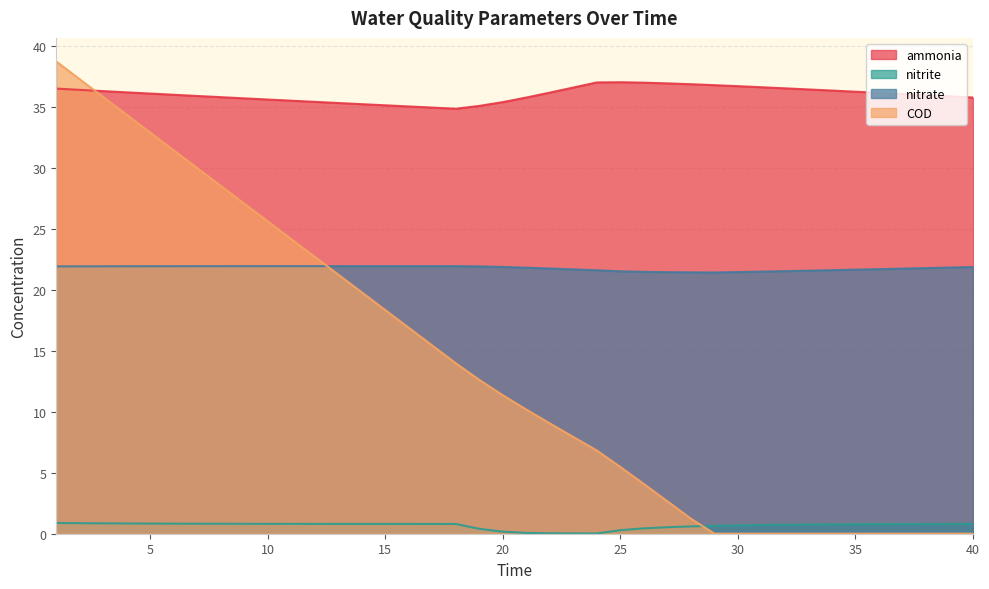

What is the value of the COD point at the 15th from the left?

18.4